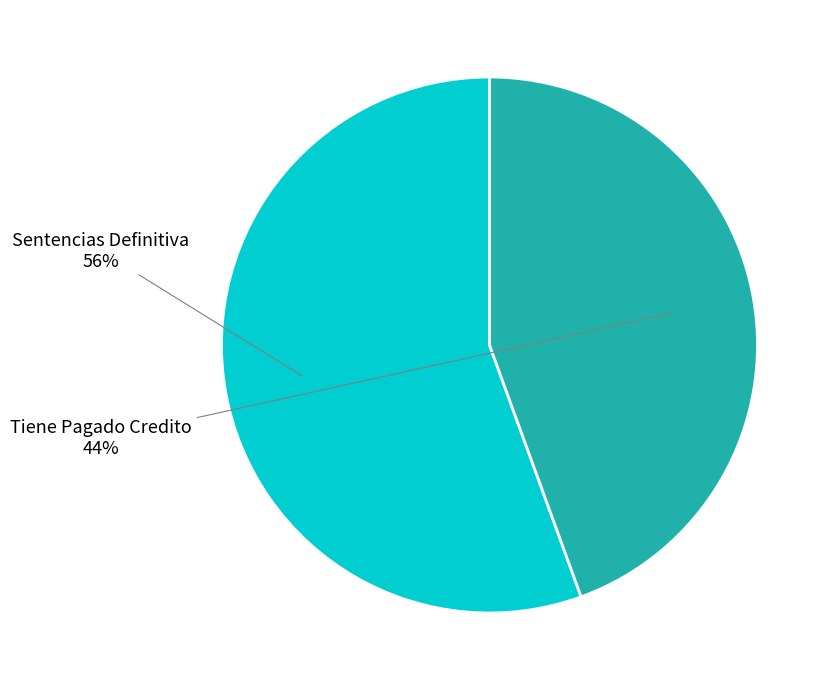

Which has a higher value, Tiene Pagado Credito or Sentencias Definitiva?

Sentencias Definitiva